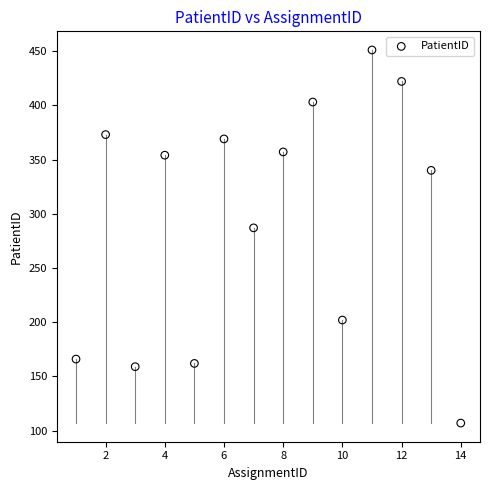

What Y value in the scatter plot is closest to 279?

287